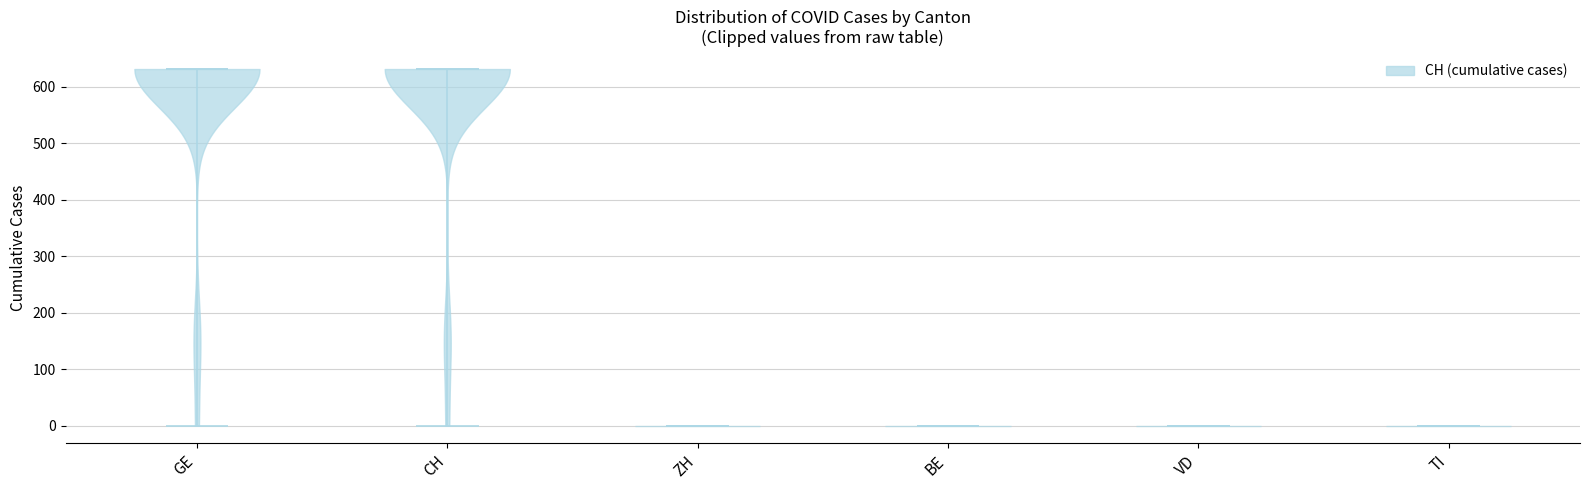

Reading left to right, read every violin against the y-axis: where its median line is, and the lowest and highest points it reaches. The values are not printed on the chart, so give them approximately, as read against the axis.

GE: median line 630, lowest point 0, highest point 630
CH: median line 630, lowest point 0, highest point 630
ZH: median line 0, lowest point 0, highest point 0
BE: median line 0, lowest point 0, highest point 0
VD: median line 0, lowest point 0, highest point 0
TI: median line 0, lowest point 0, highest point 0